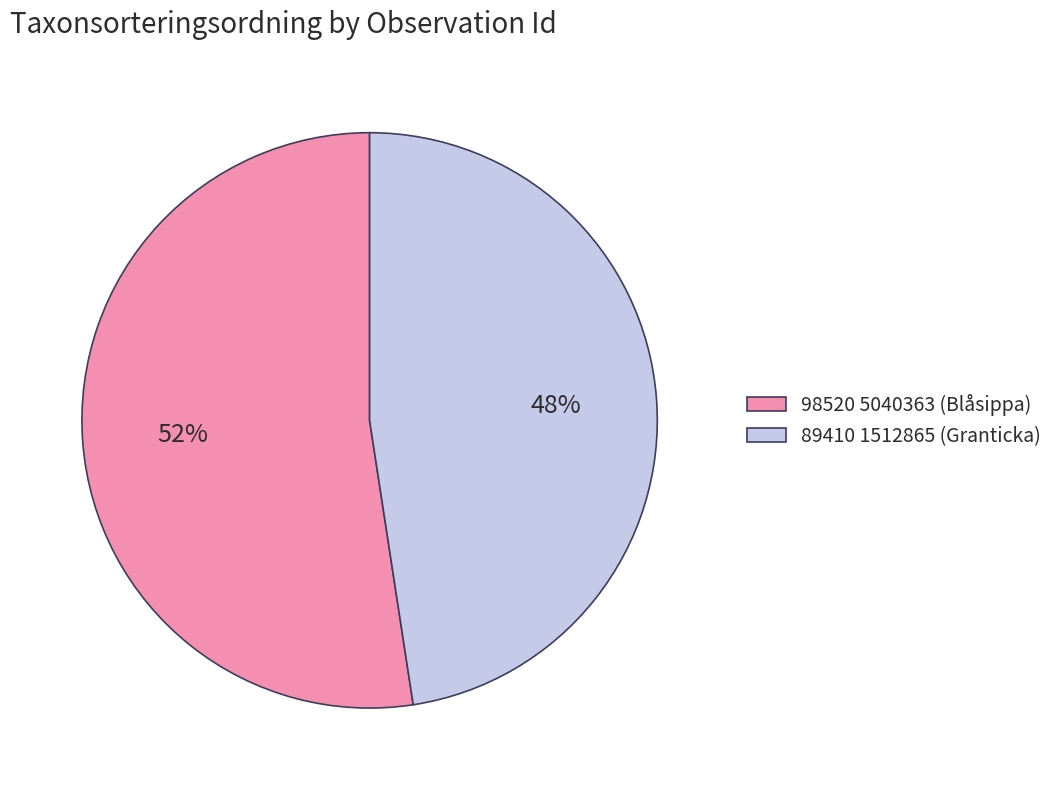

Do 98520 5040363 (Blåsippa) and 89410 1512865 (Granticka) together represent more than half of the pie?

Yes